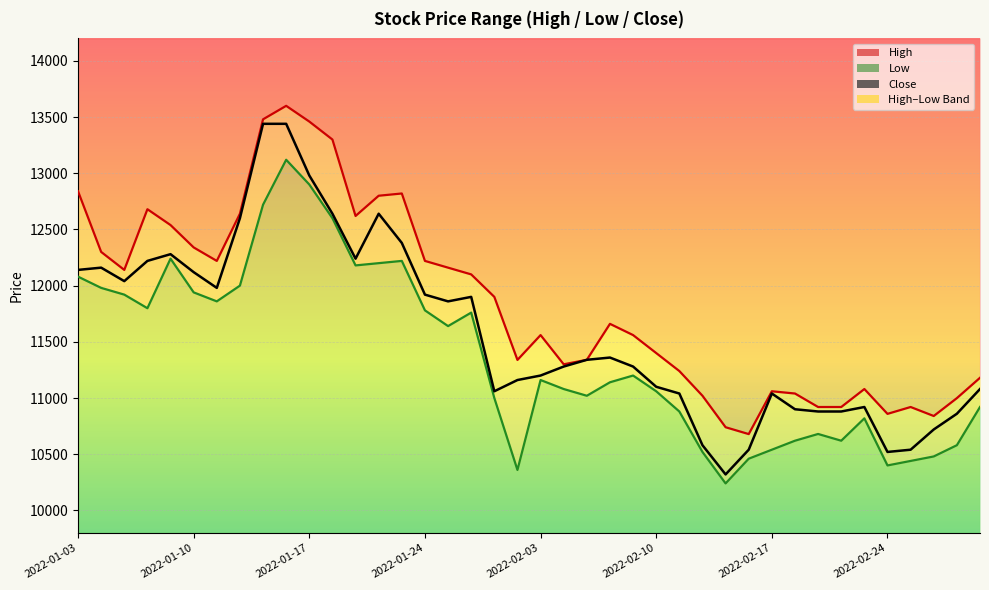

What is the sum of all High values?

473815